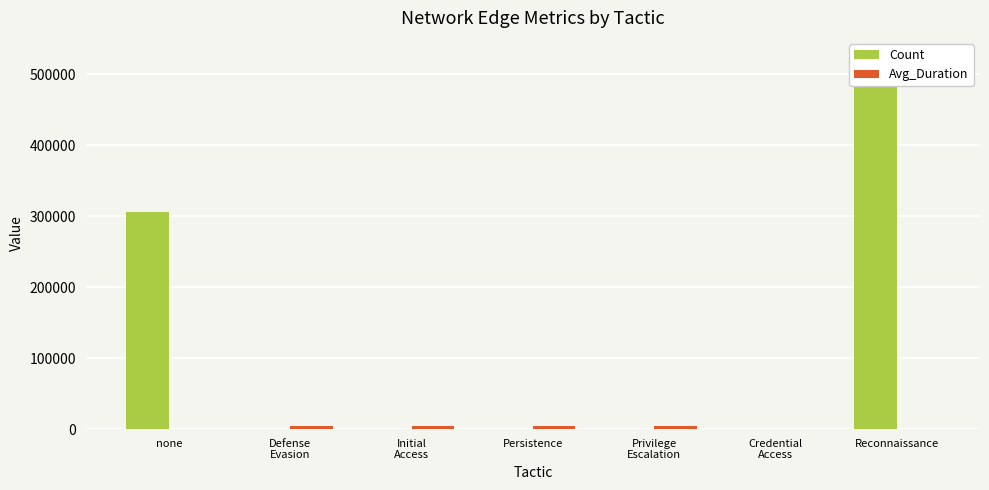

Which category has the highest value in the Avg_Duration series?

Defense
Evasion